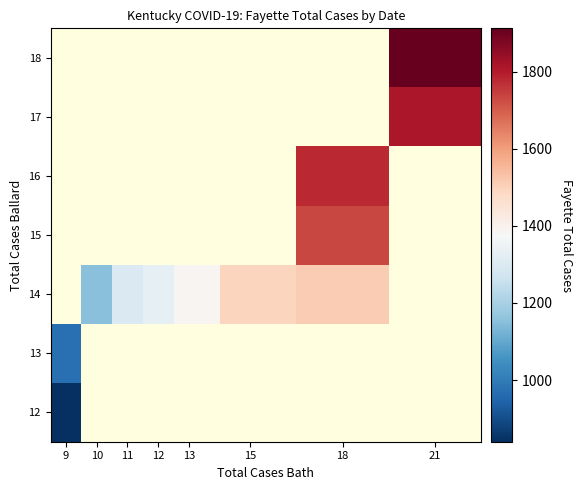

At which category does the chart reach its minimum across all series?

9